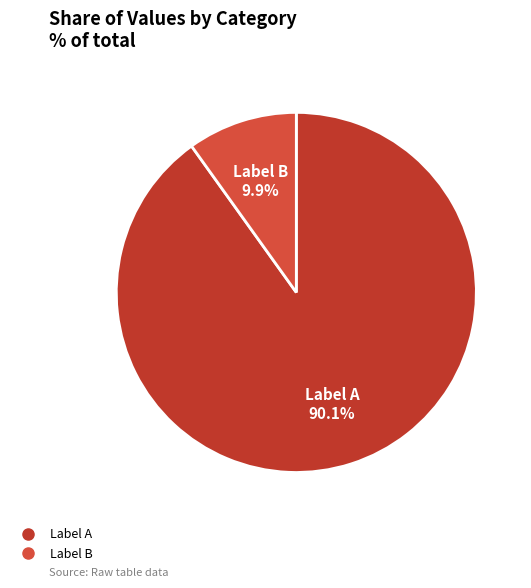

How many segments does this pie chart have?

2